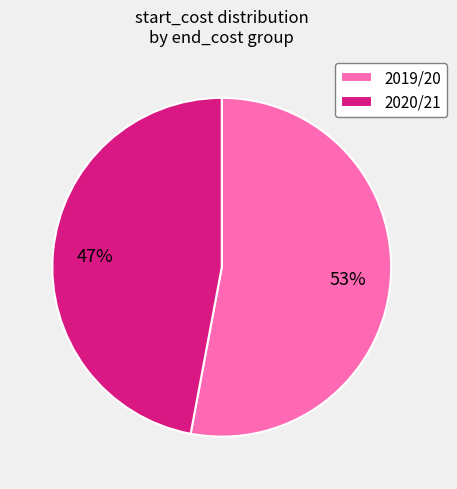

To the nearest percent, what portion does 2019/20 represent?

53%